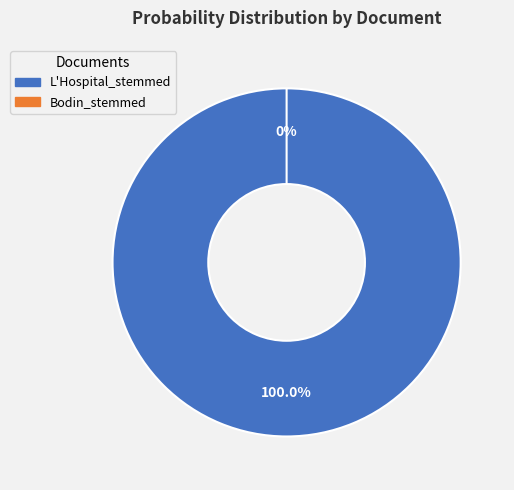

To the nearest percent, what is the combined percentage of L'Hospital_stemmed and Bodin_stemmed?

100%